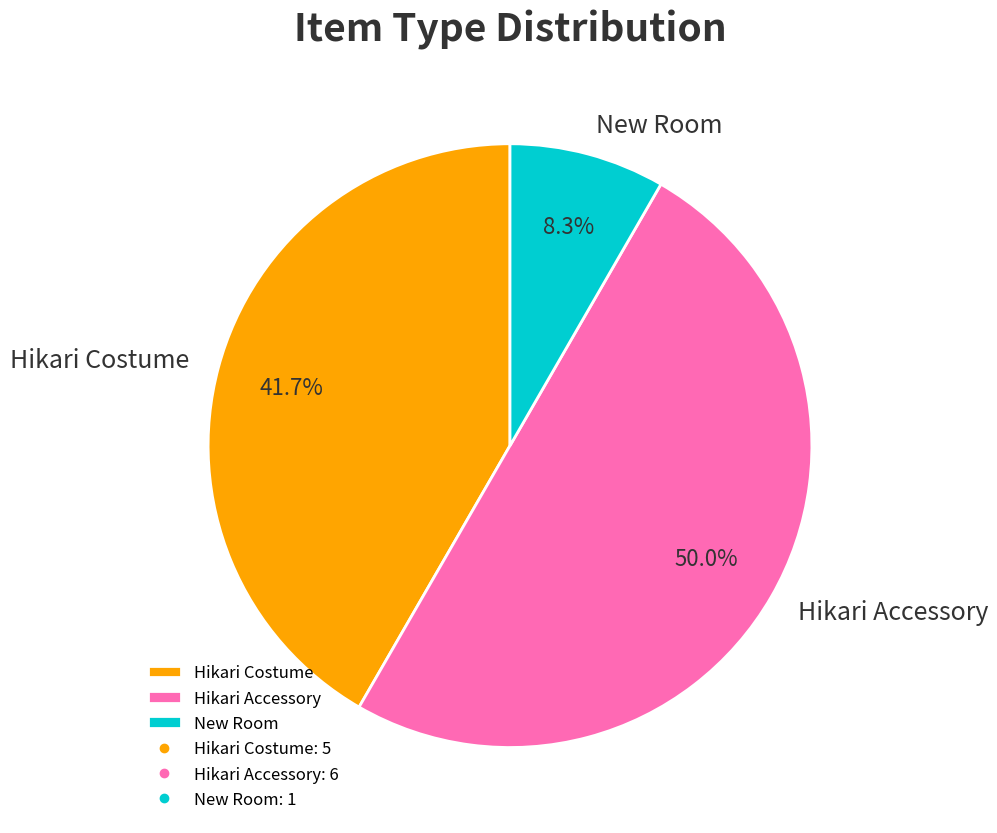

Rank the categories by value from lowest to highest.

New Room, Hikari Costume, Hikari Accessory